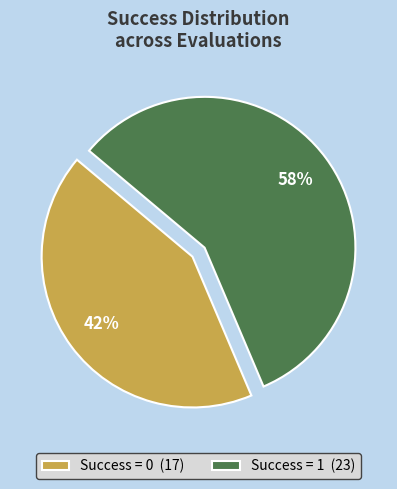

True or false: Success = 0 (17) accounts for 36% of the total.

False